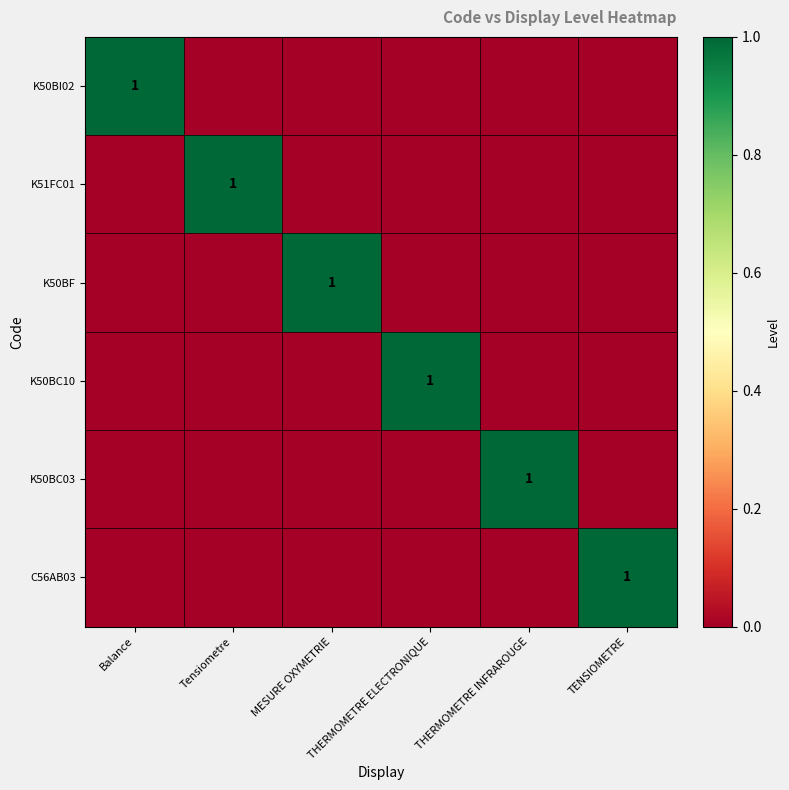

Which category has the highest value in the K50BC03 series?

THERMOMETRE INFRAROUGE